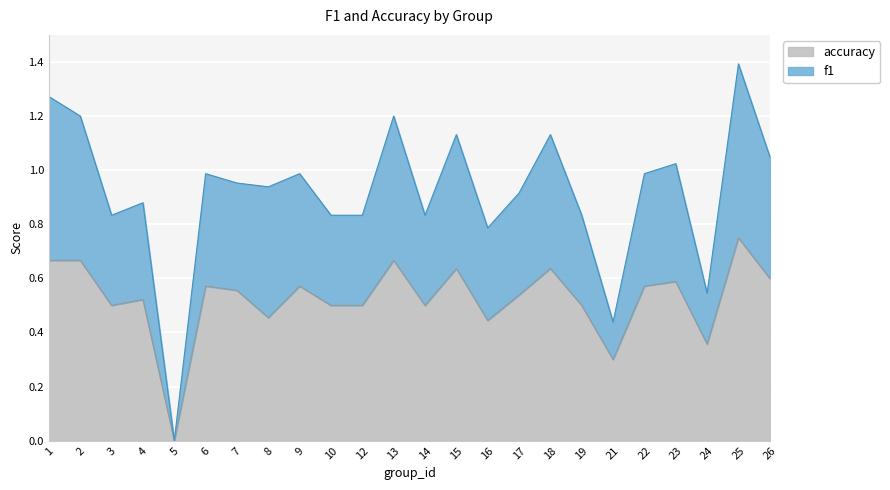

True or false: f1 has more than 2 interior local peaks.

True